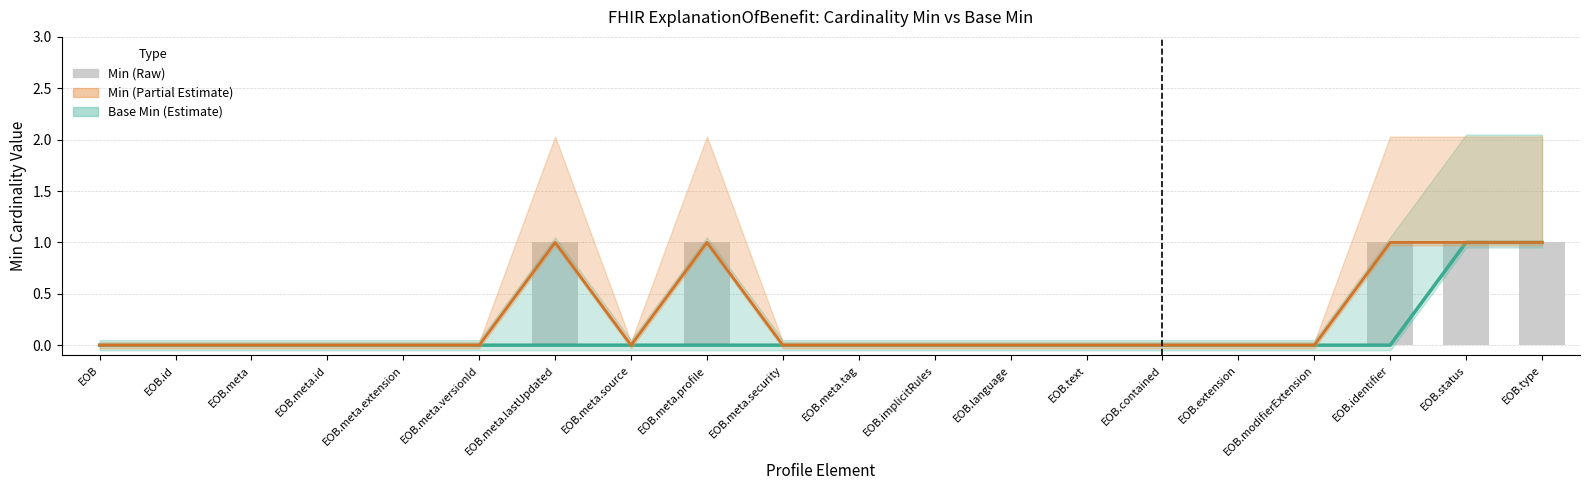

Which category has the lowest value in the Base Min series?

EOB